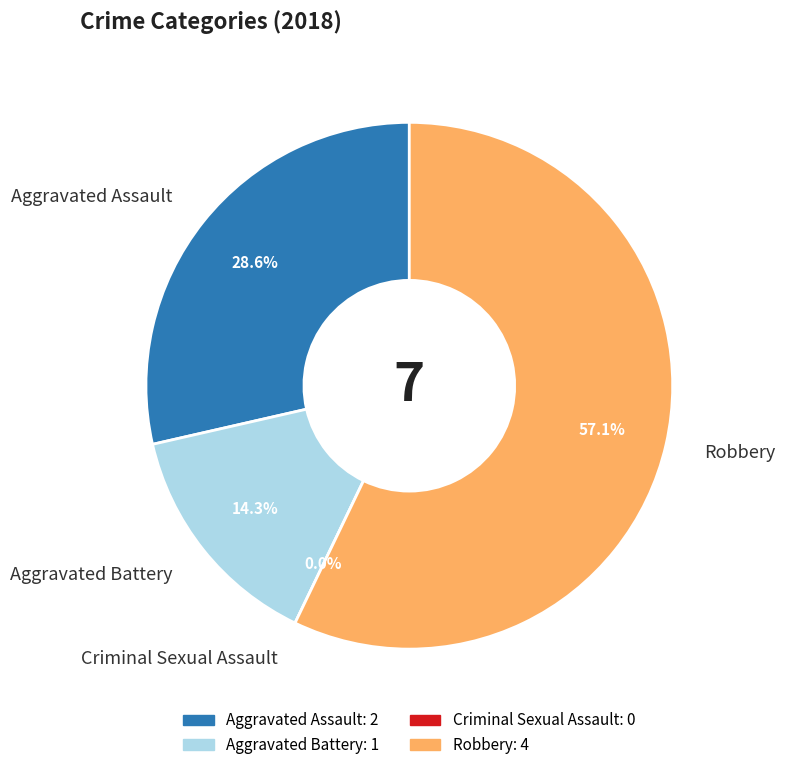

How many segments does this pie chart have?

4